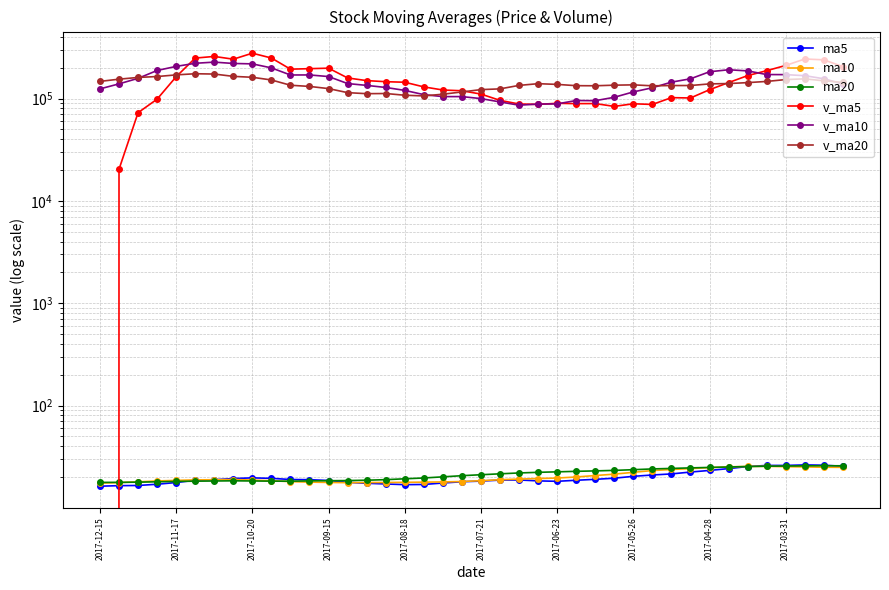

The v_ma20 series shows 247310.0 at 38. True or false?

False